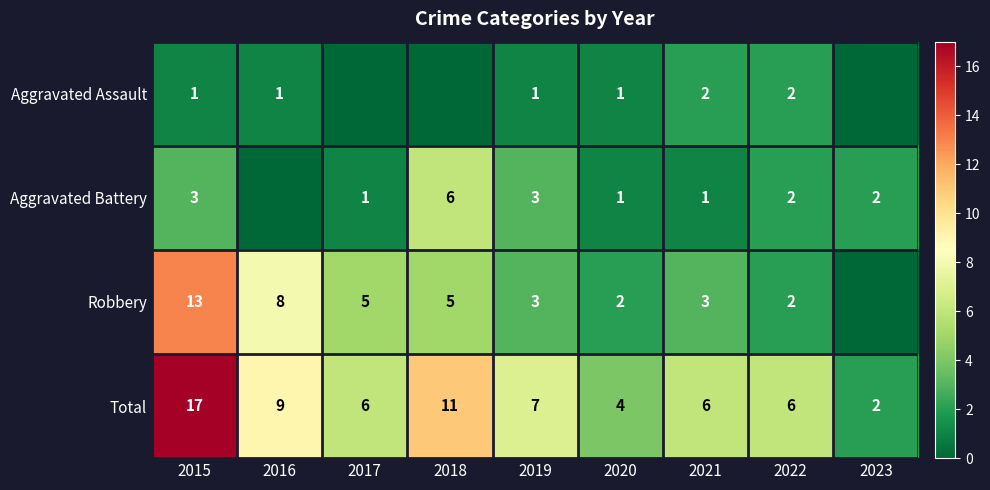

True or false: Aggravated Battery has a value of 9 at 2018.

False